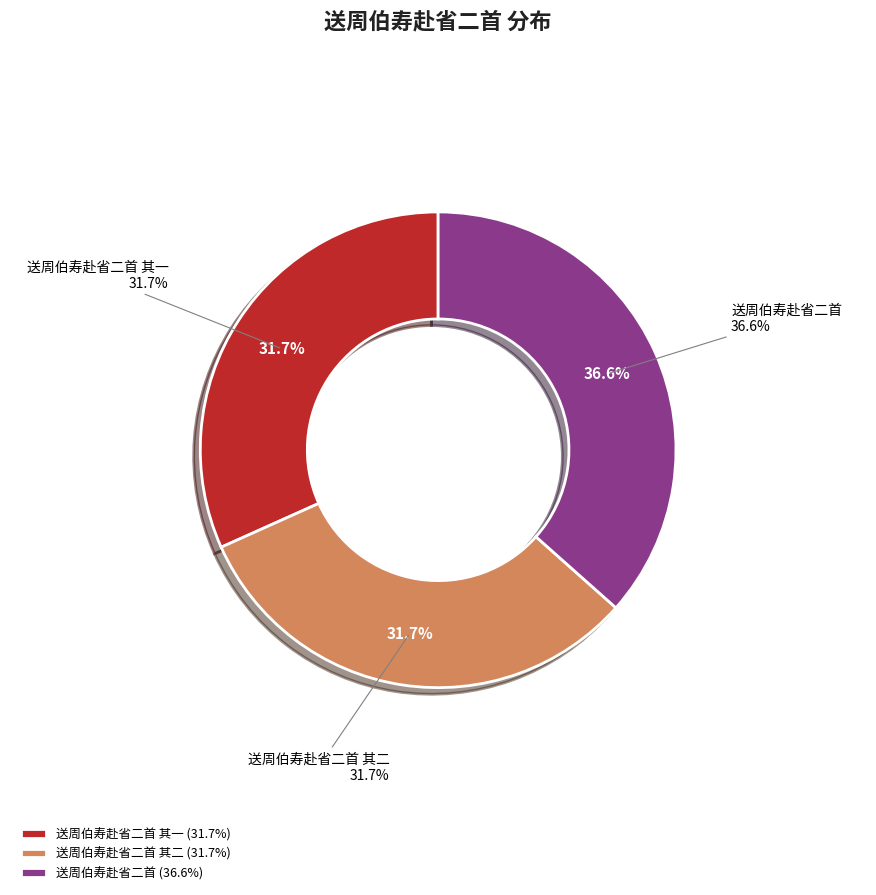

True or false: 送周伯寿赴省二首 其二 accounts for 37% of the total.

False